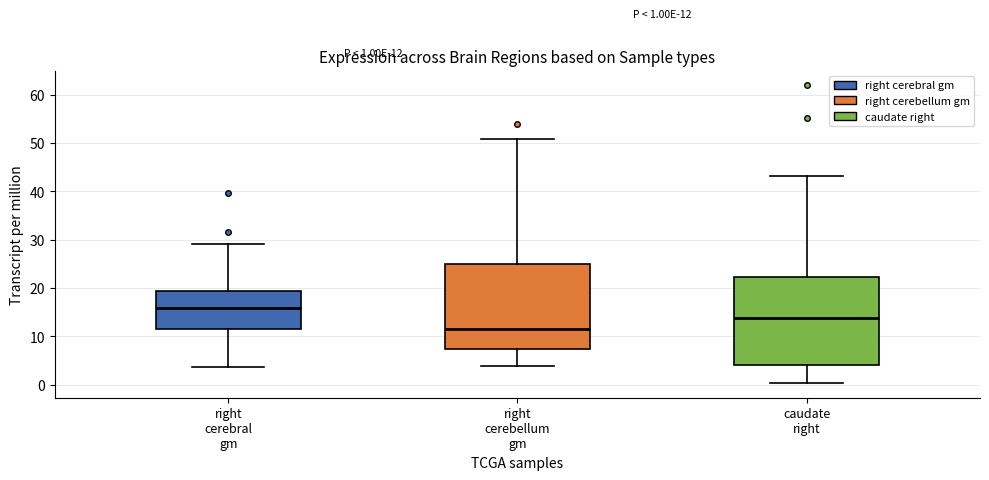

Which box has the lowest median line?

right cerebellum gm